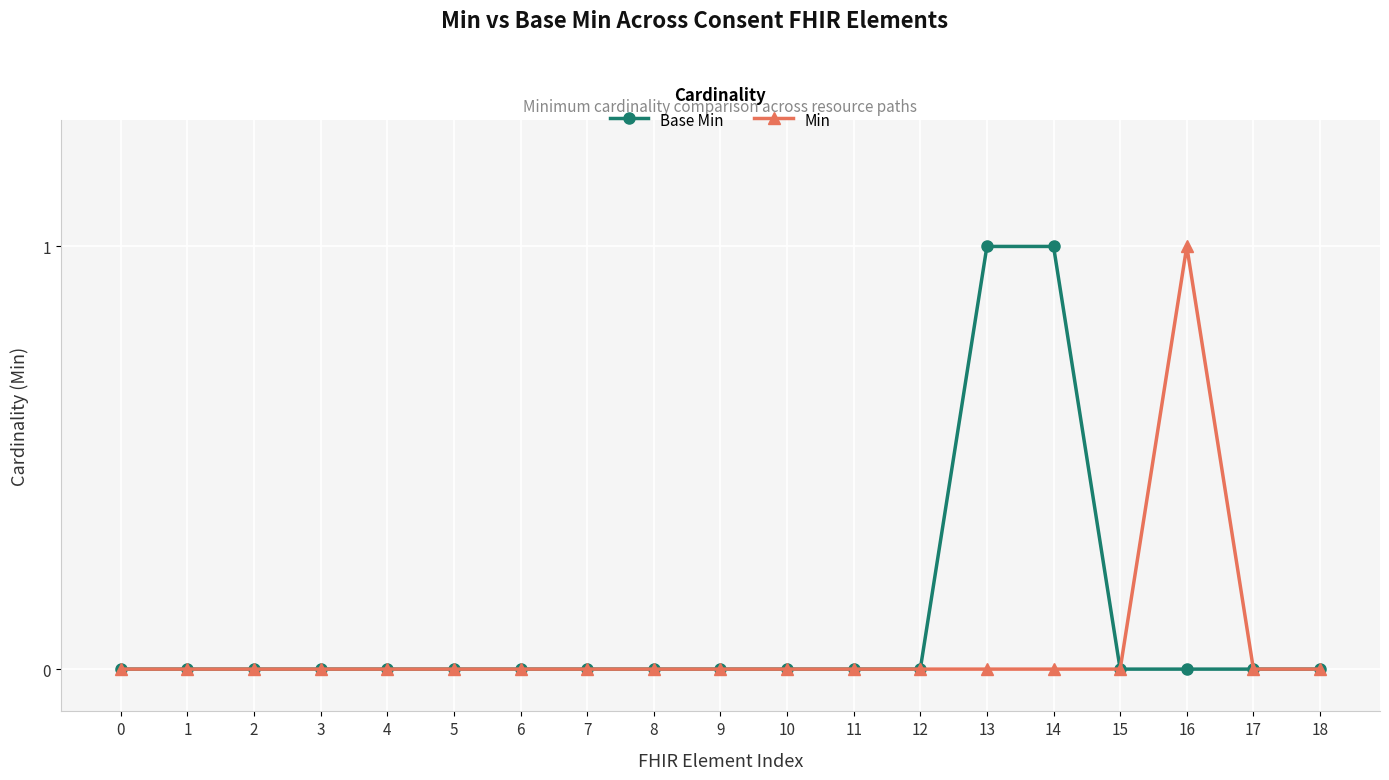

How many Min values are between 0 and 1?

19